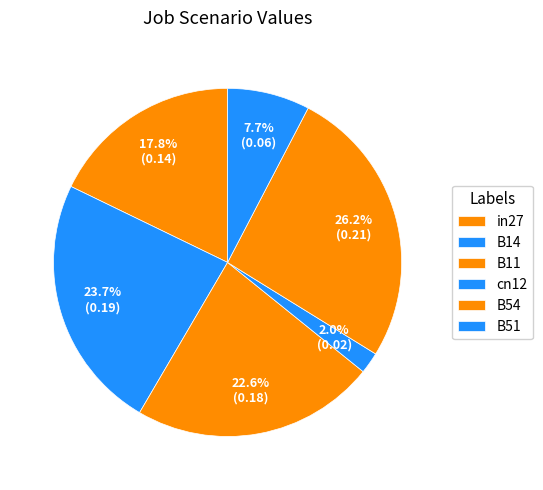

The B11 slice represents 23% of the pie. True or false?

True